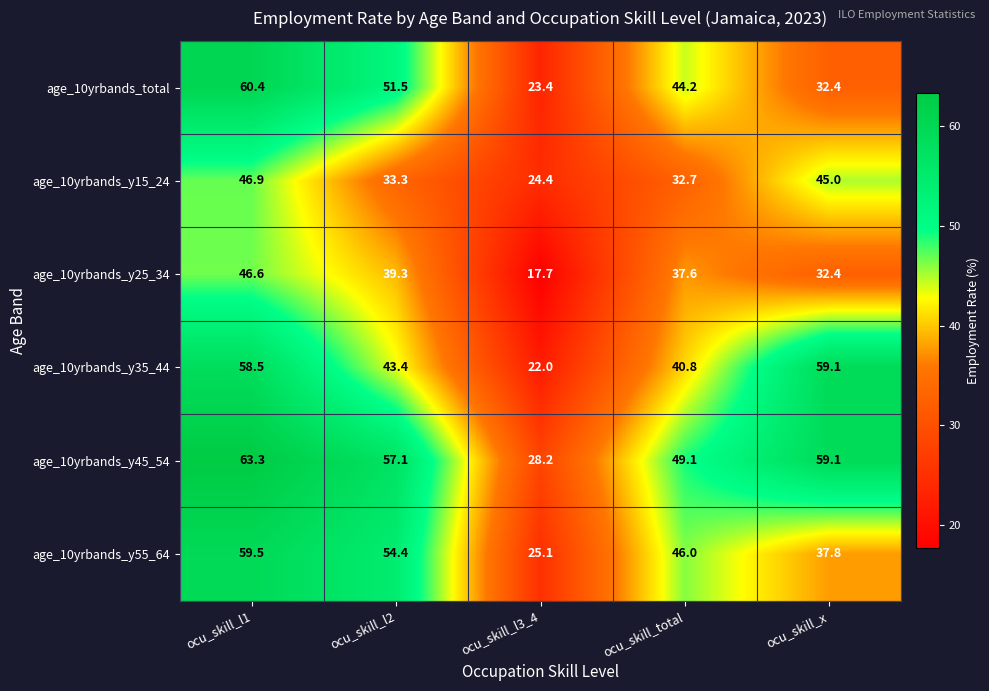

Which category has the highest value across all series?

ocu_skill_l1